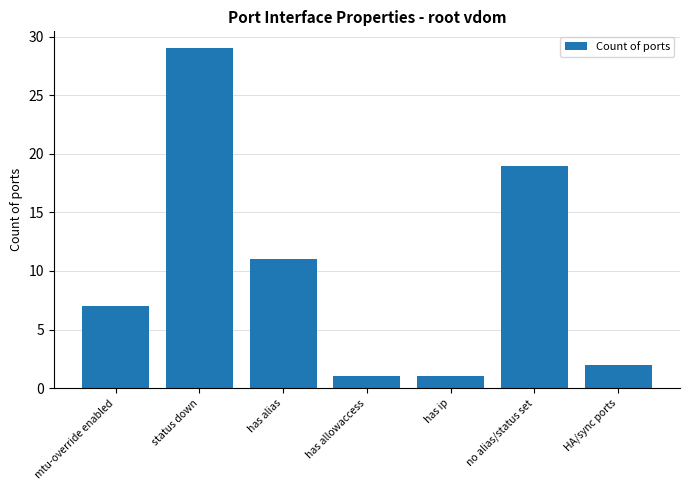

Which has a higher value, status down or has ip?

status down